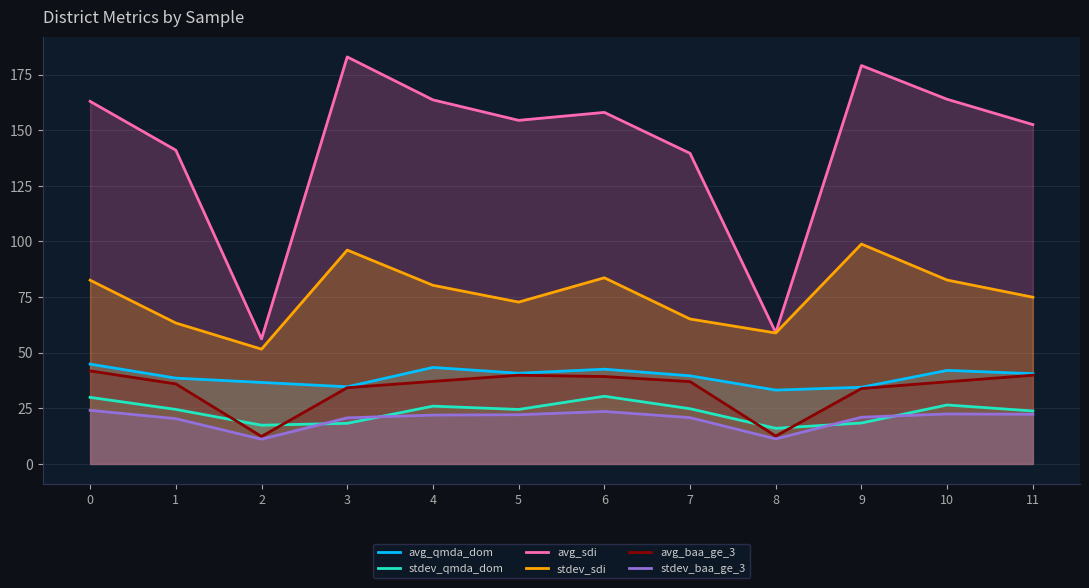

Which series changed the most between 2 and 3?

avg_sdi